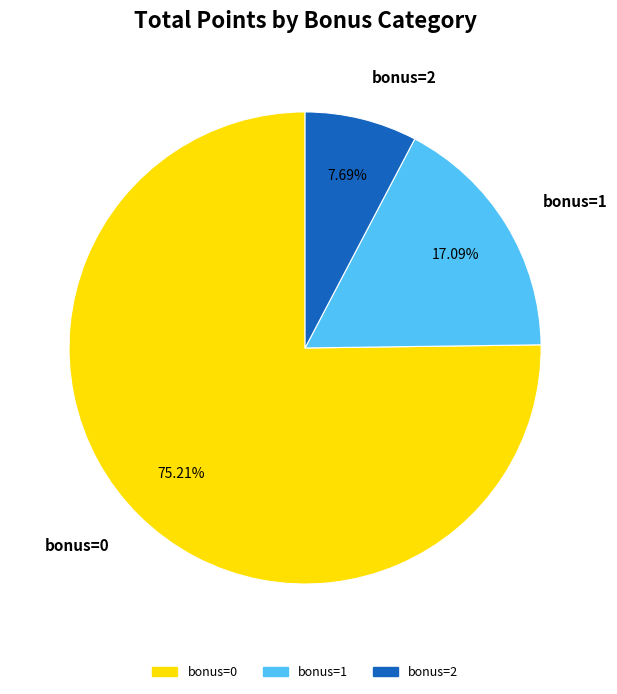

Rank the categories by value from lowest to highest.

bonus=2, bonus=1, bonus=0